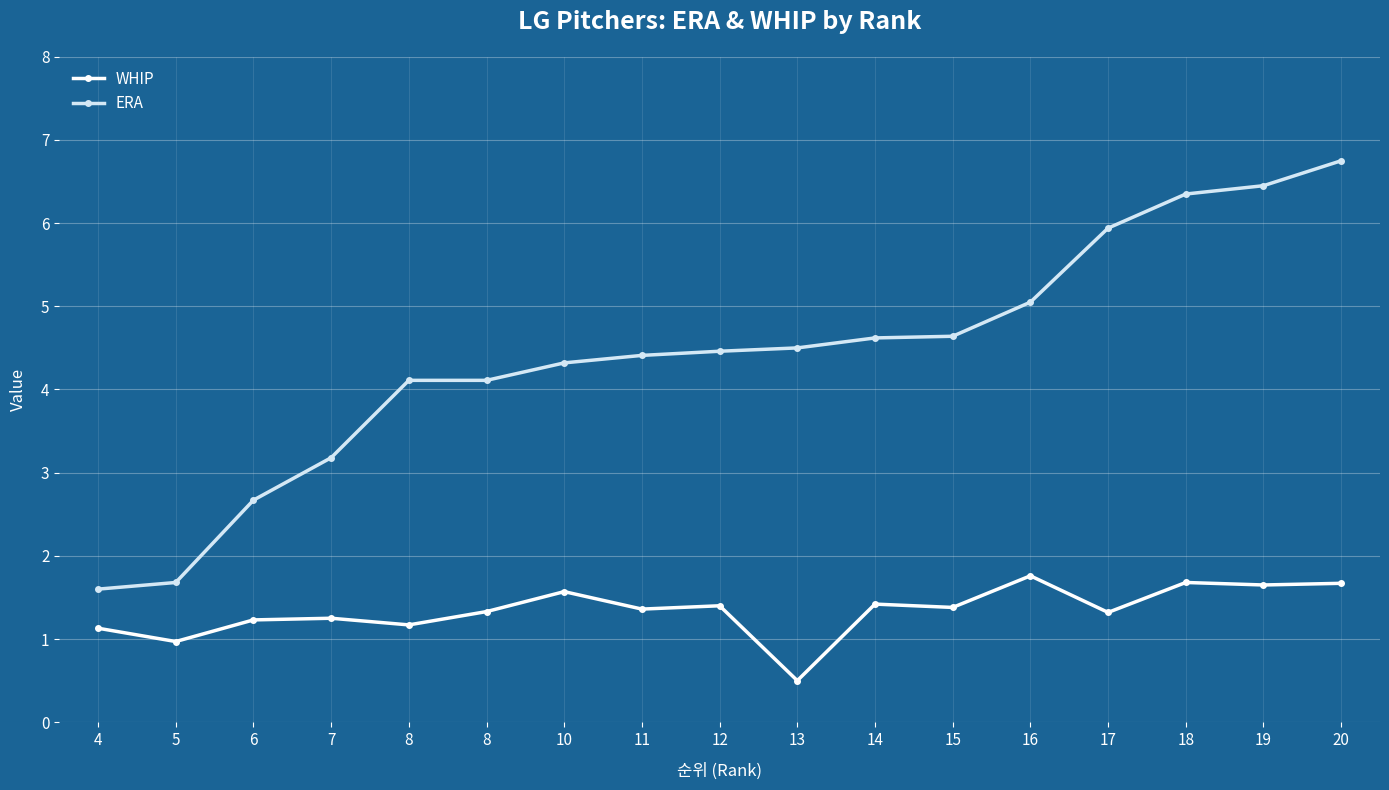

How many interior local valleys does the WHIP series have?

7